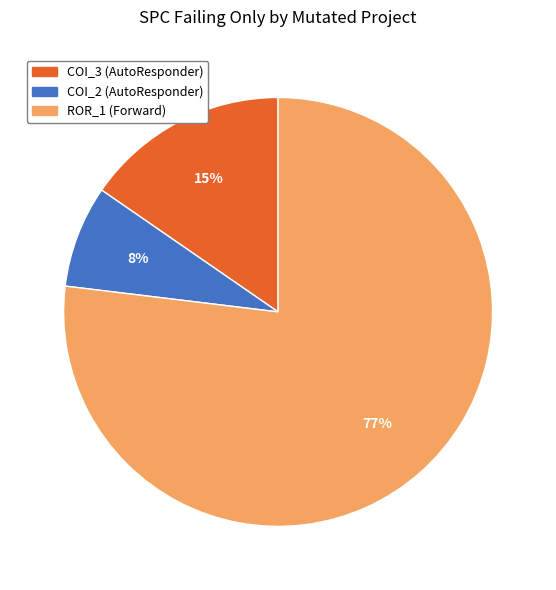

What percentage is the COI_2 (AutoResponder) slice, to the nearest percent?

8%